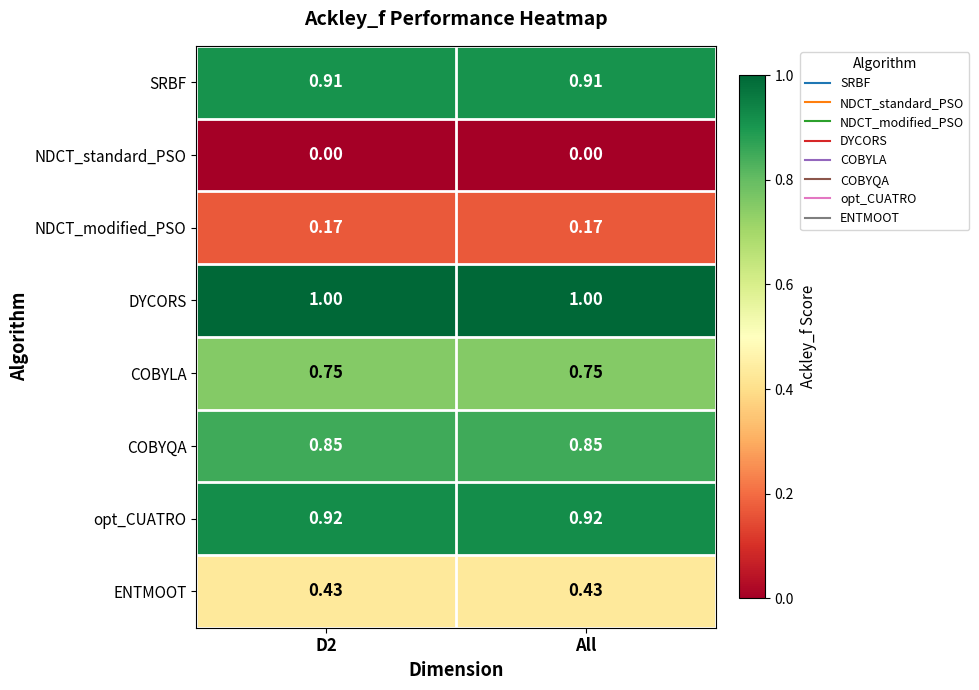

Is the value of COBYLA at All greater than the value of opt_CUATRO at D2?

No